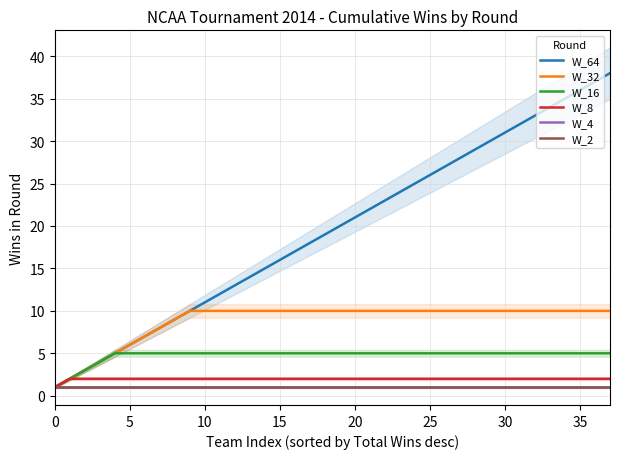

True or false: W_4 and W_32 intersect in this chart.

False